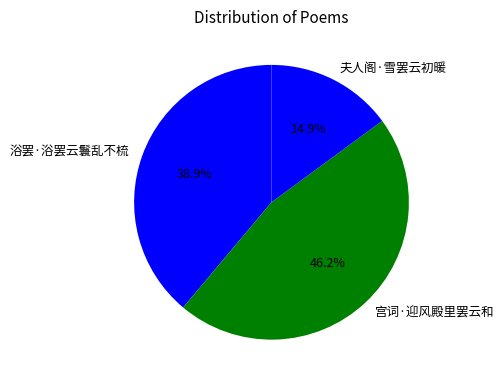

Approximately how many times larger is the value at 宫词·迎风殿里罢云和 compared to 浴罢·浴罢云鬟乱不梳?

1.2